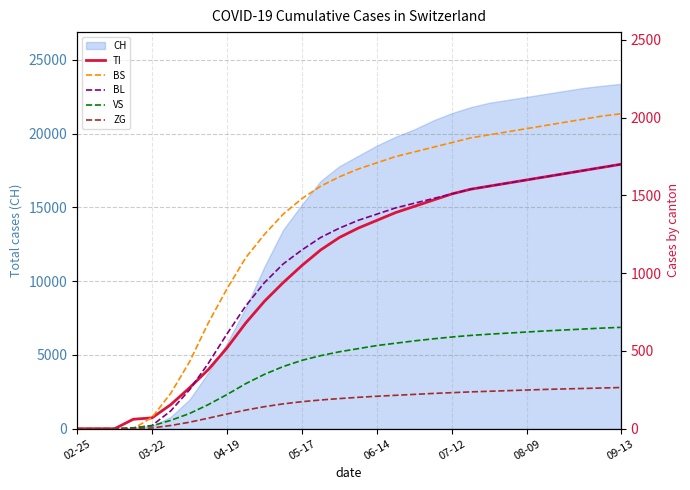

What is the maximum value for CH?

23380